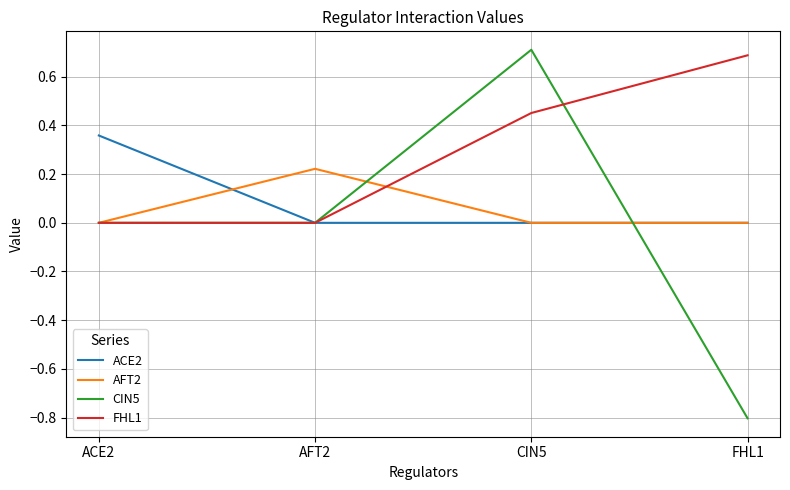

Is the value of AFT2 at FHL1 greater than the value of FHL1 at FHL1?

No